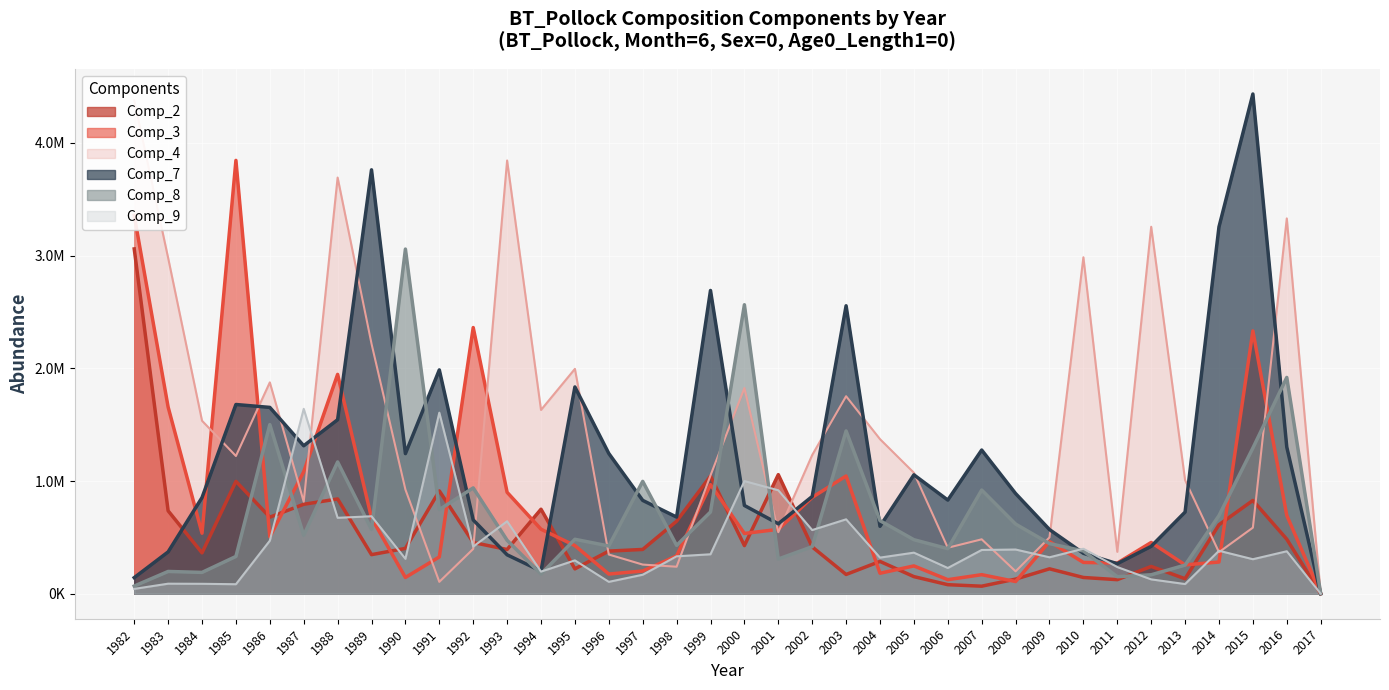

How many intersections are there between Comp_4 and Comp_7?

16